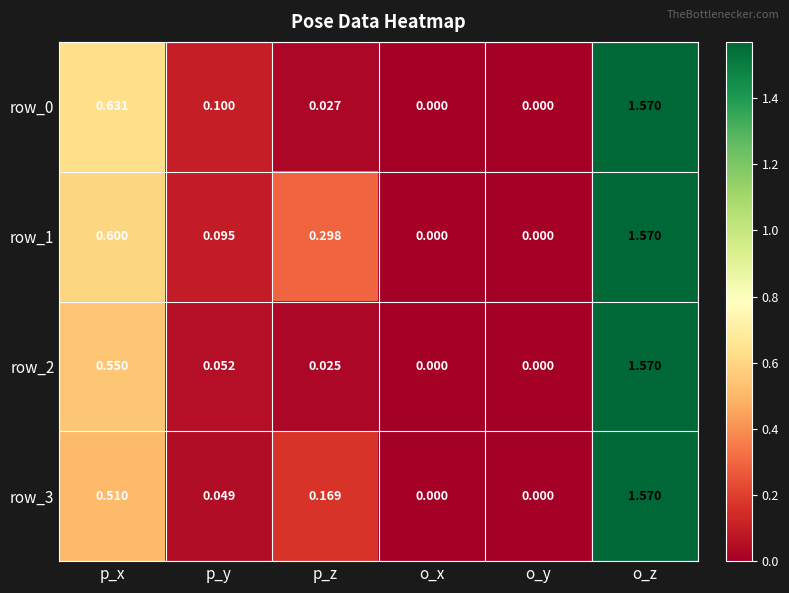

Is the value of row_0 at o_x greater than the value of row_3 at p_z?

No